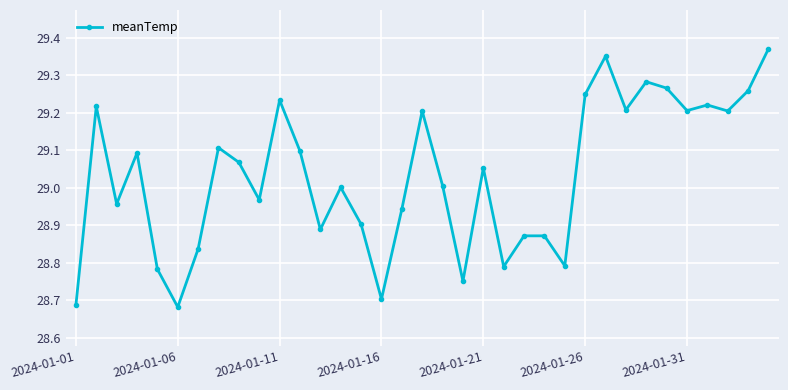

True or false: there are more than 2 points higher than both neighbors.

True